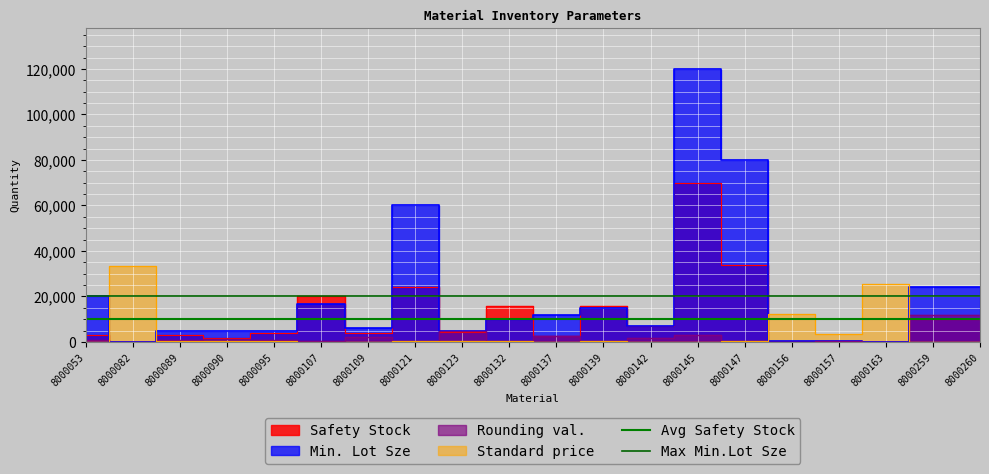

What is the total value across all series at 8000082?

30000